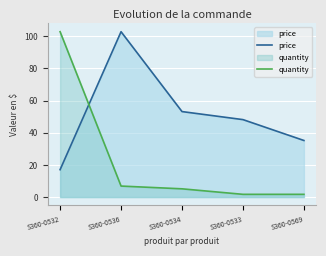

What is the lowest value of the price series?

17.1